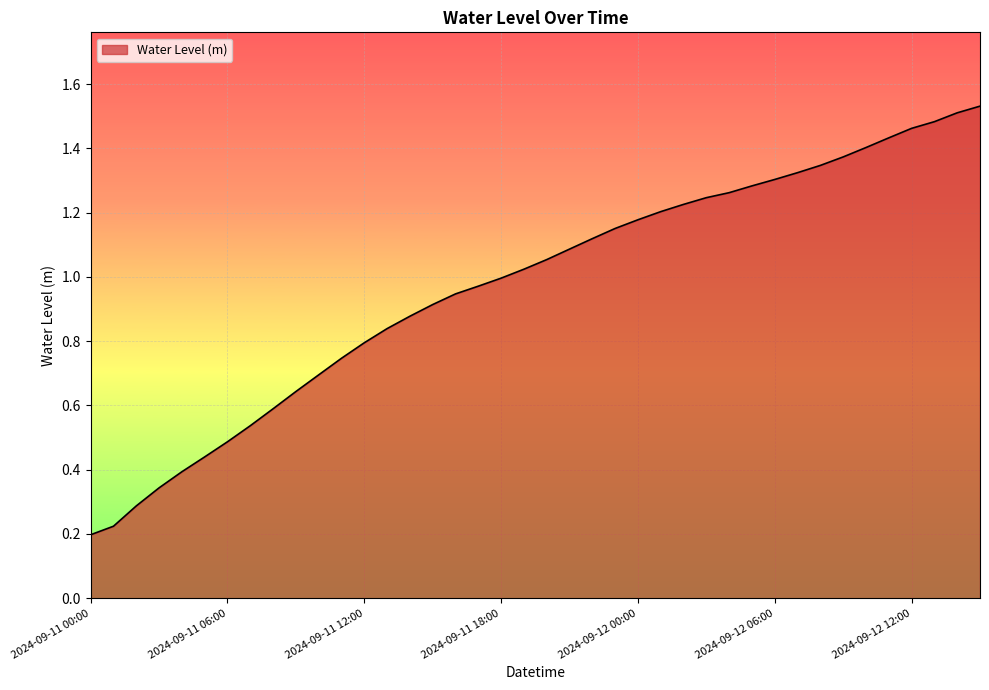

Where does the data first go above 1?

2024-09-11 19:00